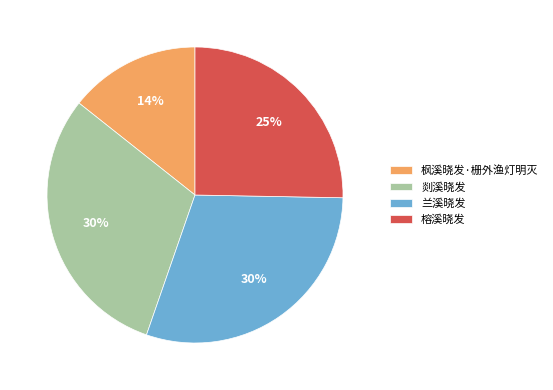

Is it true that 枫溪晓发·栅外渔灯明灭 is 28% of the pie?

False